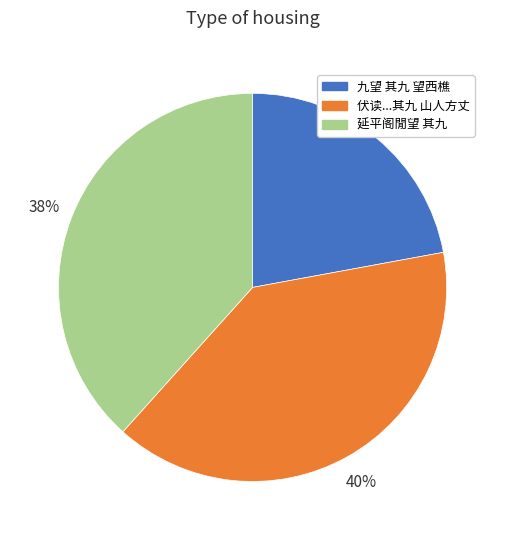

To the nearest percent, what is the average slice percentage?

33%